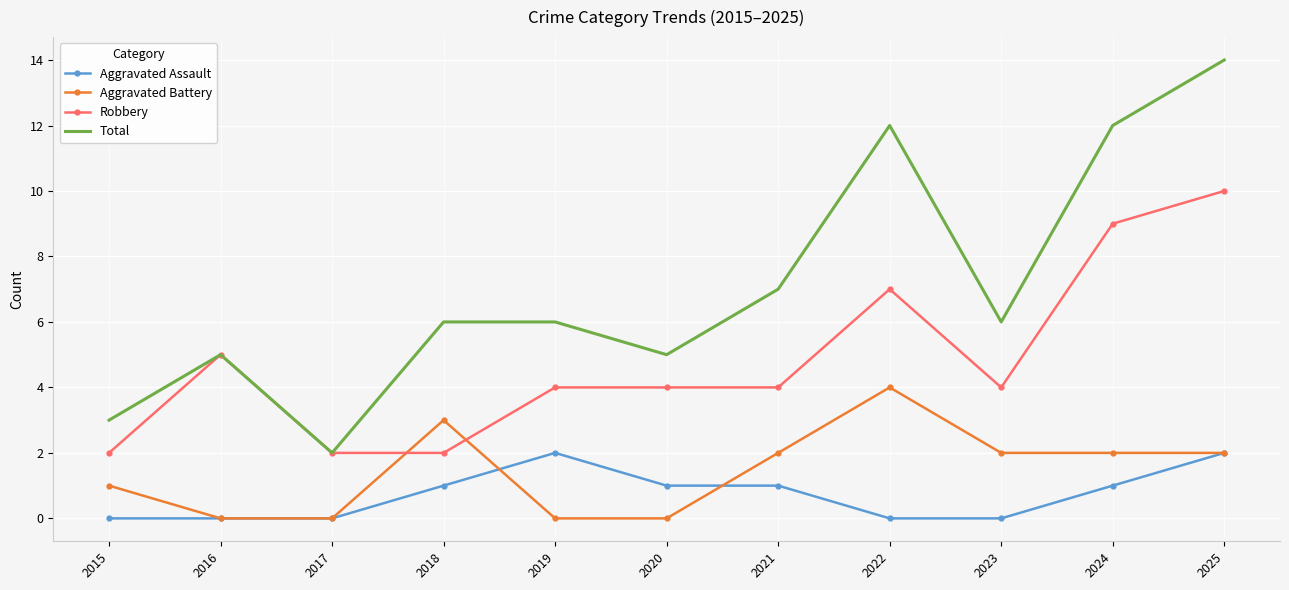

The Aggravated Battery series shows 1 at 2017. True or false?

False